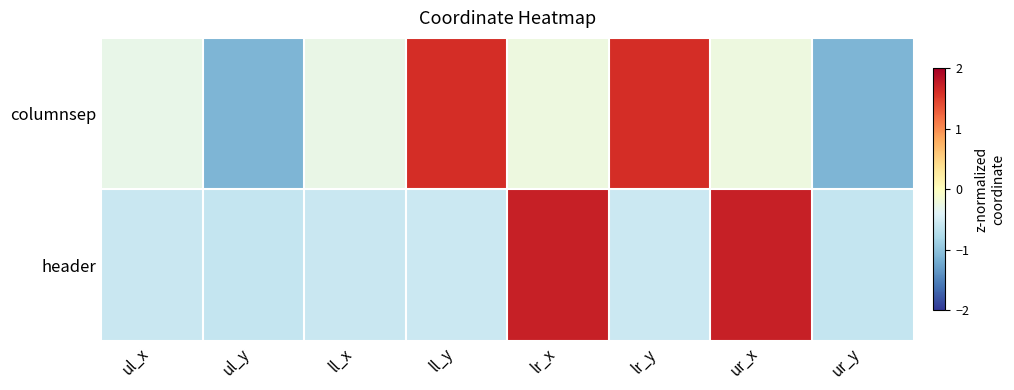

At which category does the chart reach its peak across all series?

lr_x